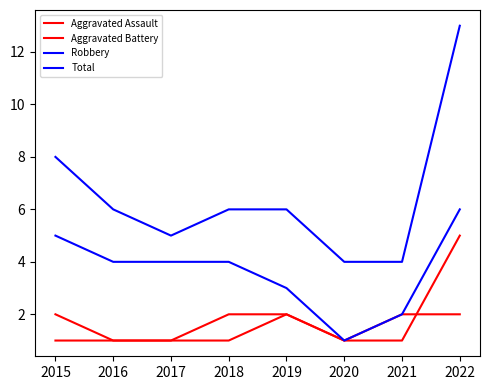

True or false: Total and Aggravated Battery intersect in this chart.

False